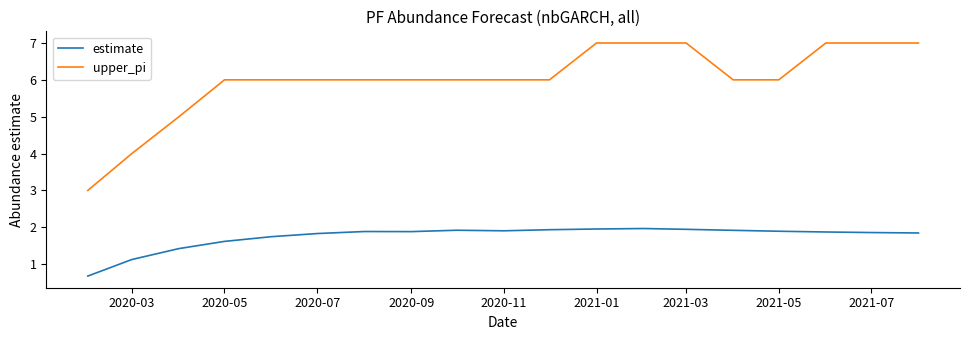

Which series has the largest total across all categories?

upper_pi